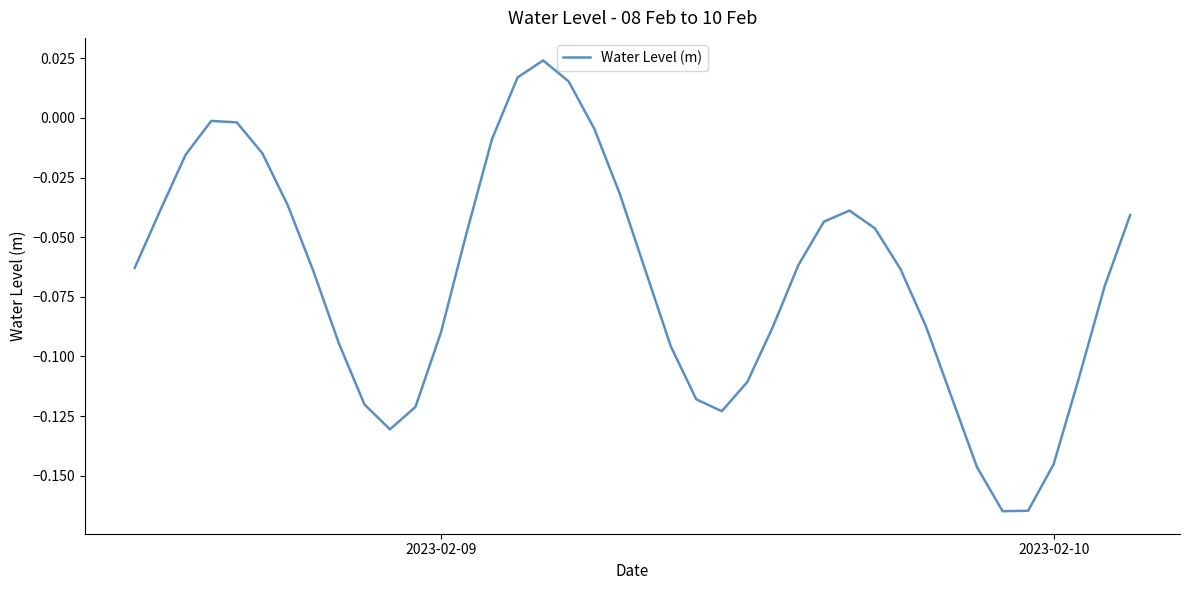

Reading right to left, list all the values displayed in this chart.

-0.0	-0.1	-0.1	-0.1	-0.2	-0.2	-0.1	-0.1	-0.1	-0.1	-0.0	-0.0	-0.0	-0.1	-0.1	-0.1	-0.1	-0.1	-0.1	-0.1	-0.0	-0.0	0.0	0.0	0.0	-0.0	-0.0	-0.1	-0.1	-0.1	-0.1	-0.1	-0.1	-0.0	-0.0	-0.0	-0.0	-0.0	-0.0	-0.1